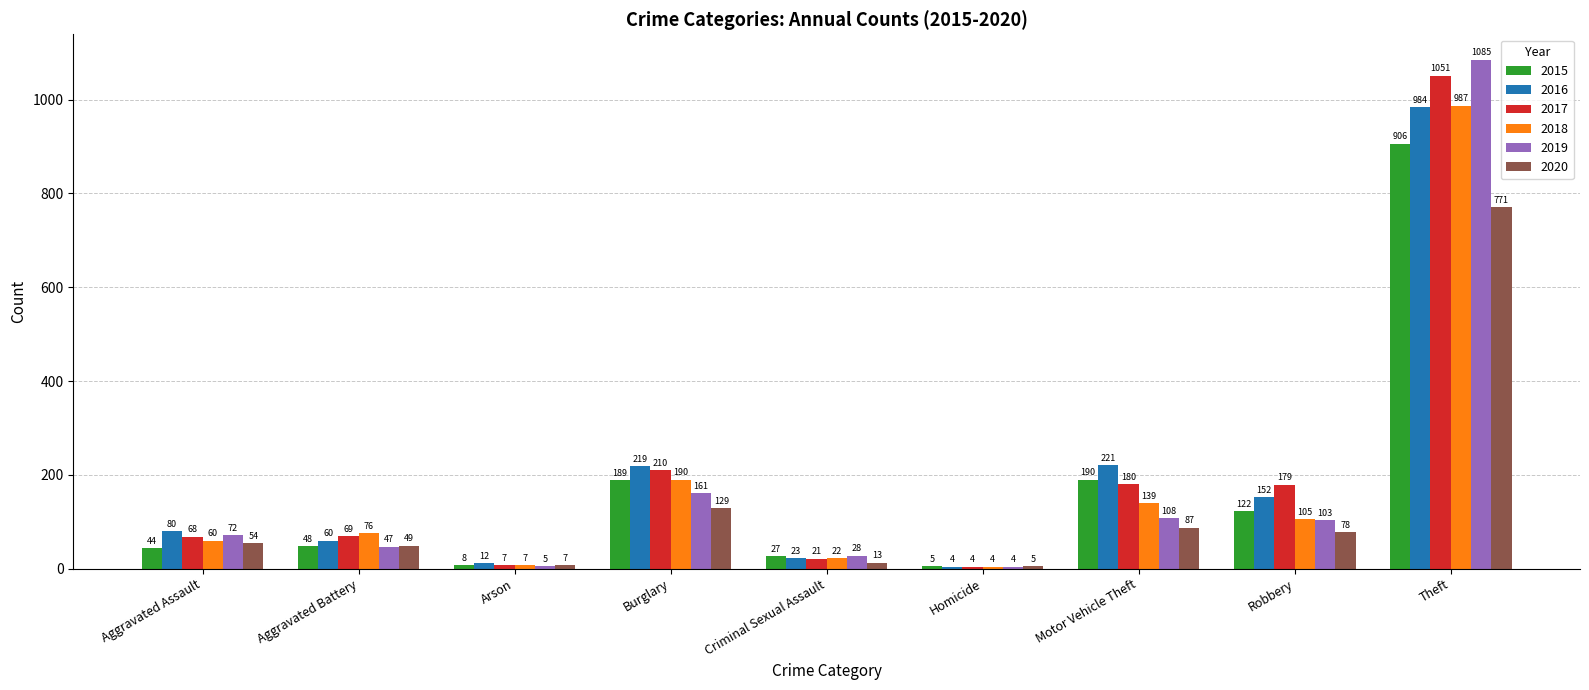

Which series changed the most between Arson and Criminal Sexual Assault?

2019